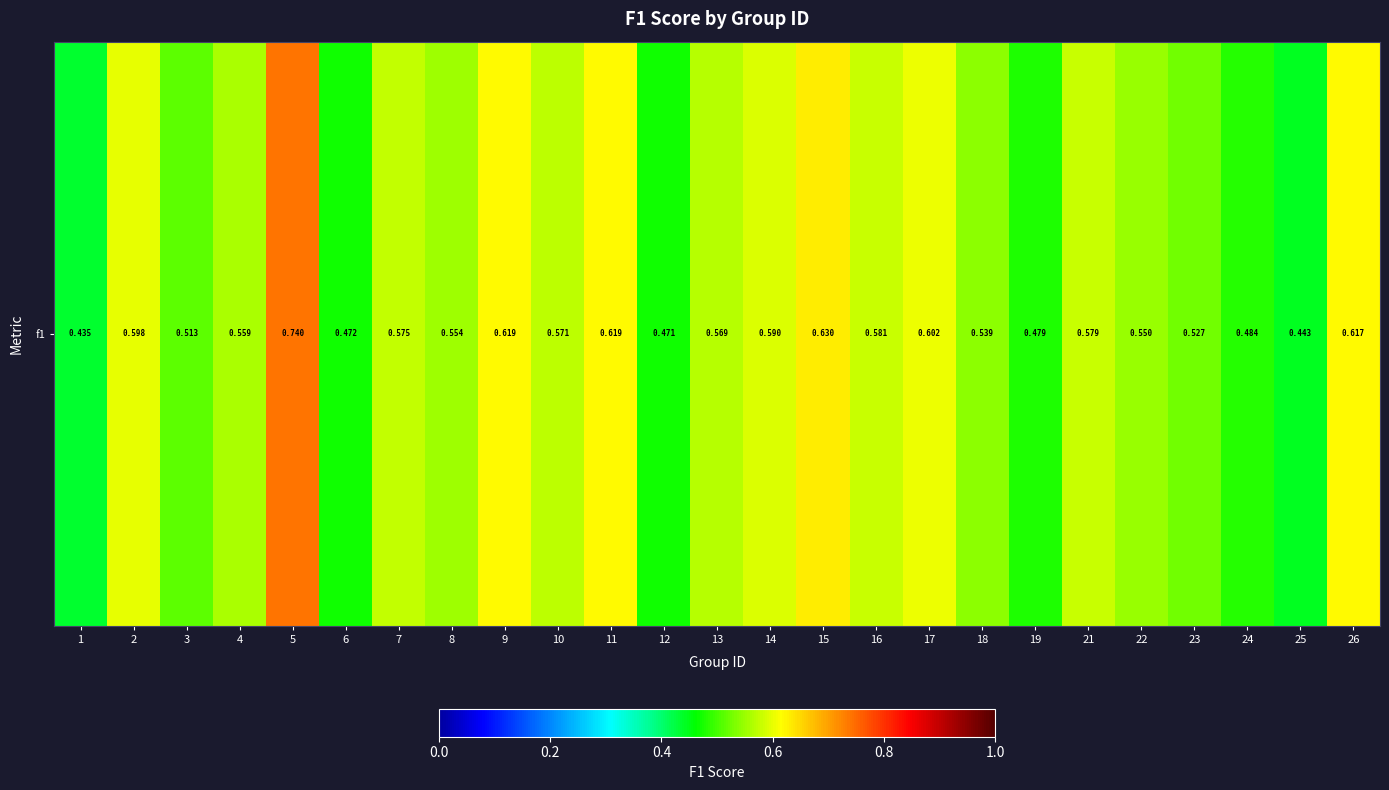

Reading left to right, what are all the values shown in this chart?

1=0.4	2=0.6	3=0.5	4=0.6	5=0.7	6=0.5	7=0.6	8=0.6	9=0.6	10=0.6	11=0.6	12=0.5	13=0.6	14=0.6	15=0.6	16=0.6	17=0.6	18=0.5	19=0.5	21=0.6	22=0.5	23=0.5	24=0.5	25=0.4	26=0.6